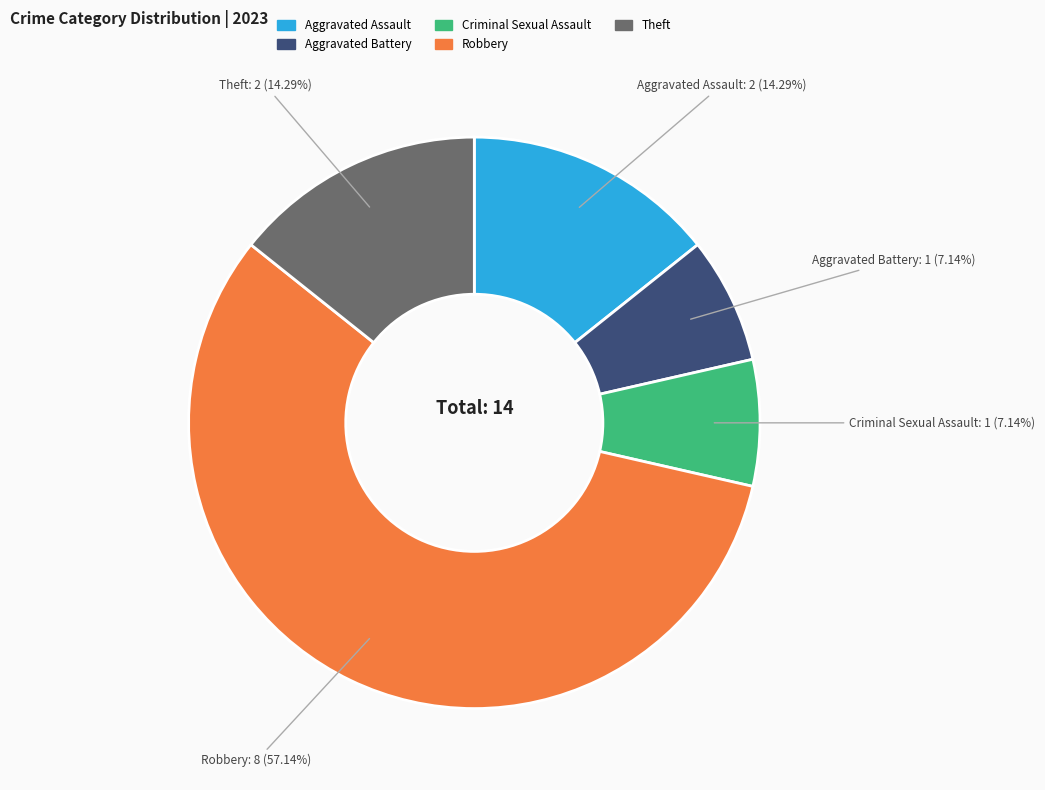

Do Robbery and Theft together represent more than half of the pie?

Yes